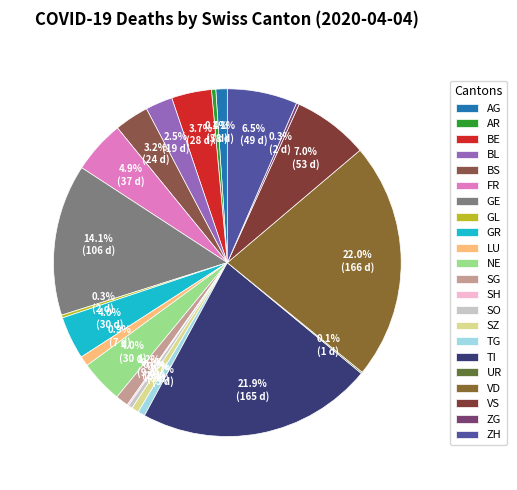

To the nearest percent, what is the difference between the BS and TI slice percentages?

19%